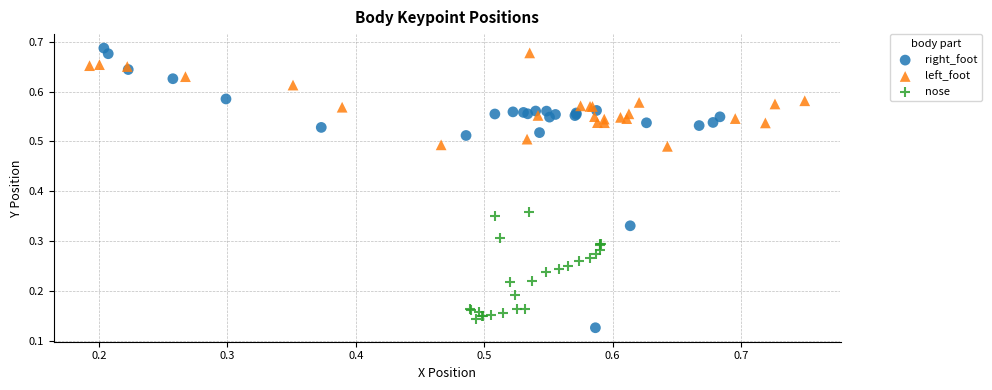

Which series reaches the maximum Y coordinate?

right_foot